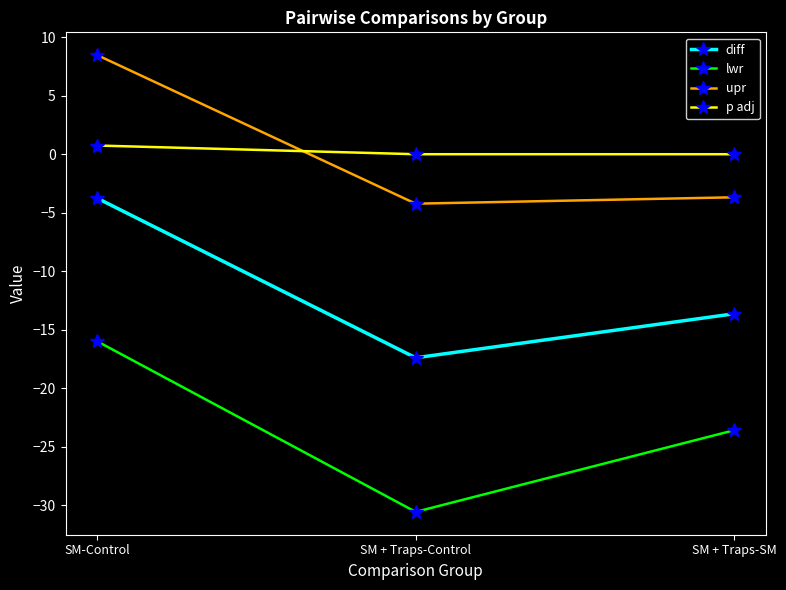

Is the value of diff at SM + Traps-SM greater than the value of upr at SM + Traps-Control?

No